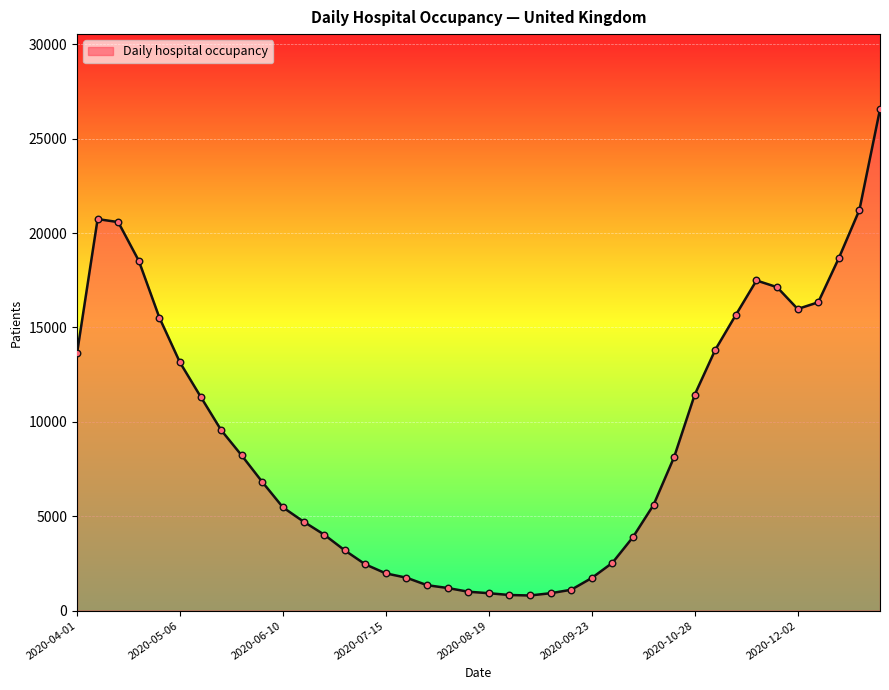

What is the difference between the maximum and minimum values?

25749